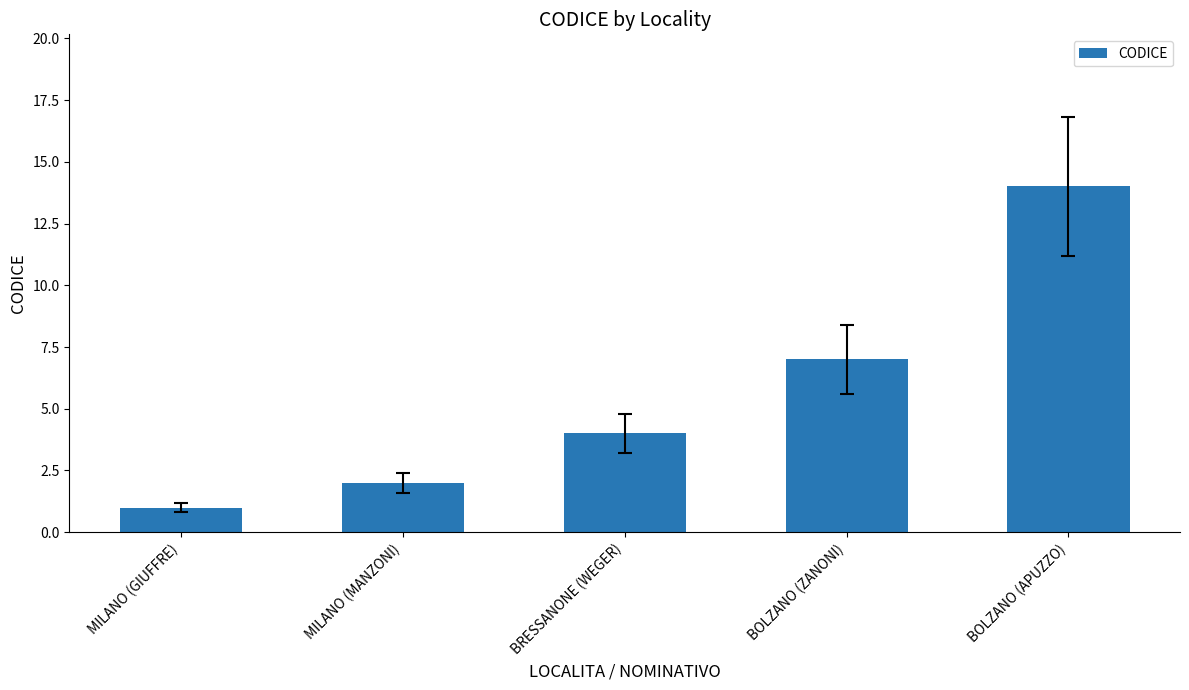

Between BOLZANO (APUZZO) and MILANO (MANZONI), which is larger?

BOLZANO (APUZZO)